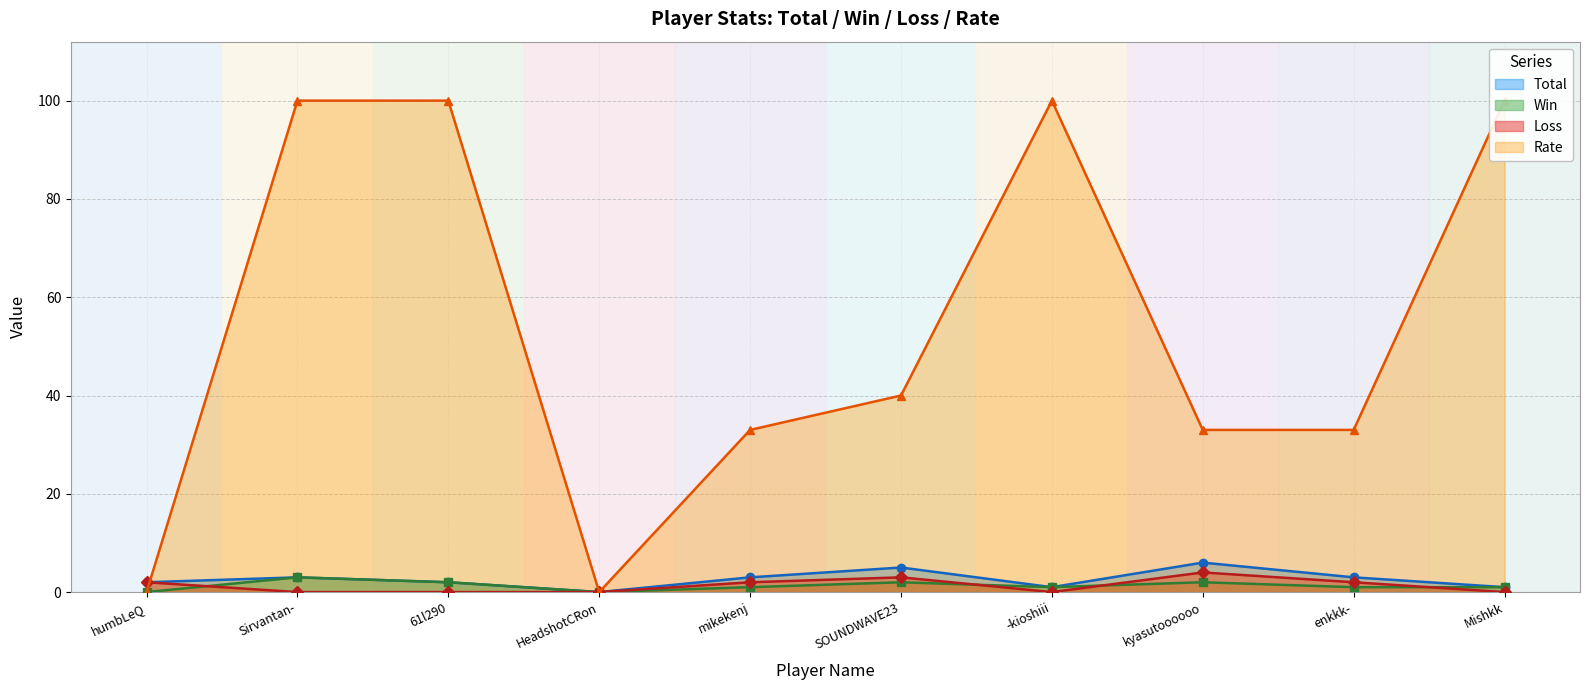

In Win, how many points are higher than both neighbors (excluding endpoints)?

3